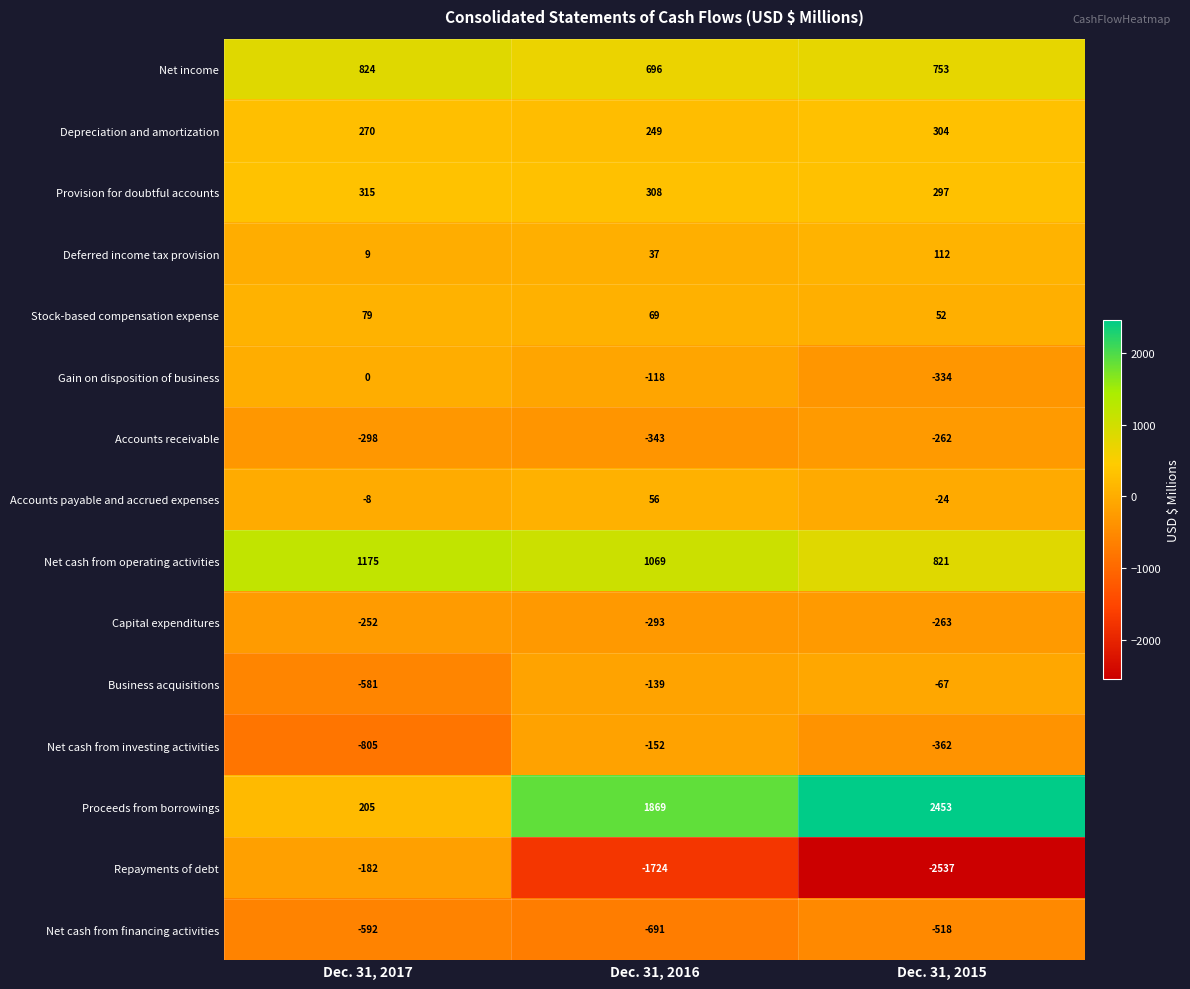

What is the sum of the Stock-based compensation expense values at Dec. 31, 2016 and Dec. 31, 2017?

148